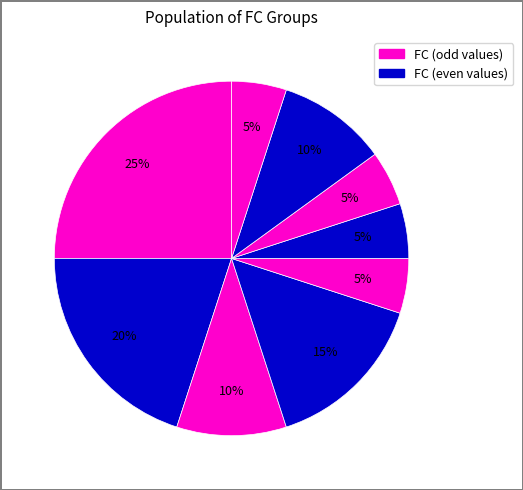

How many slices are in this pie chart?

9